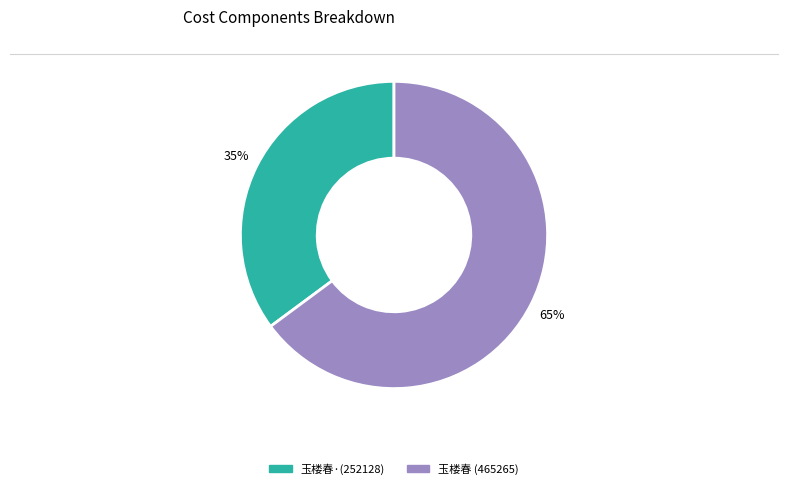

To the nearest percent, what is the average slice percentage?

50%